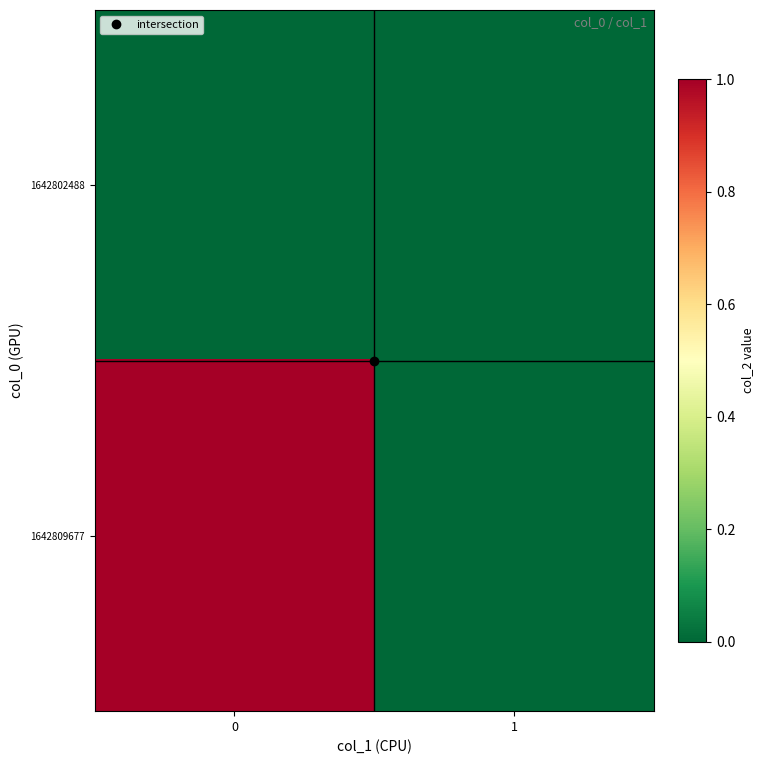

Rank the series by their average value, from lowest to highest.

1642802488, 1642809677